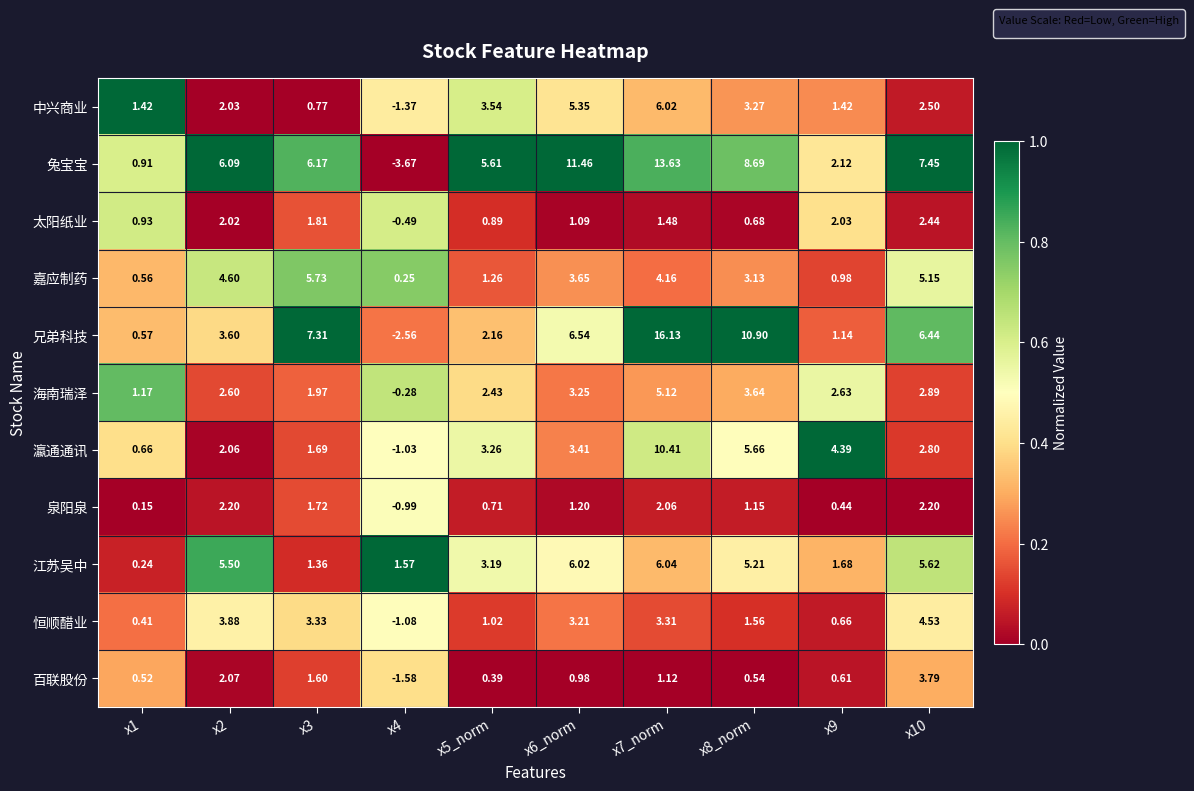

Which series has the largest total across all categories?

兔宝宝